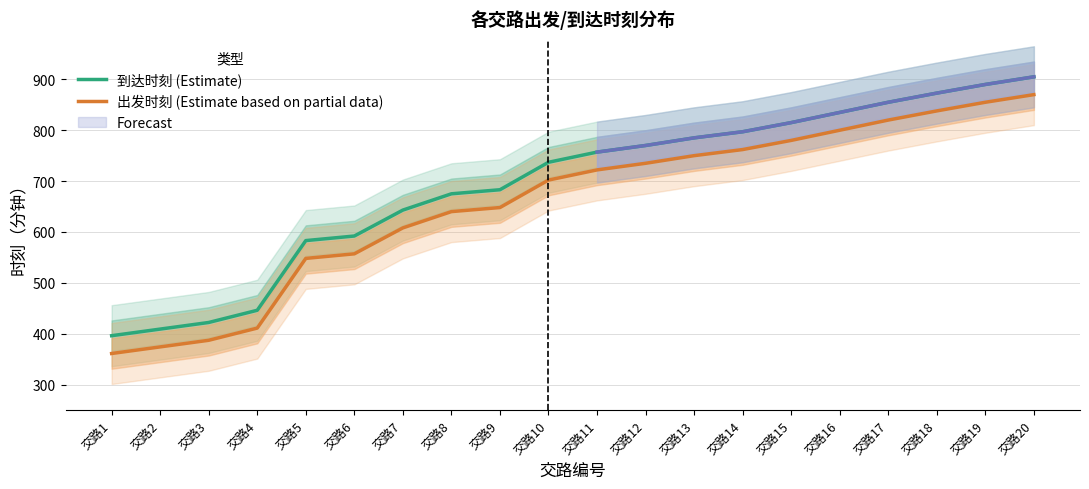

How many lines are shown in the chart?

2